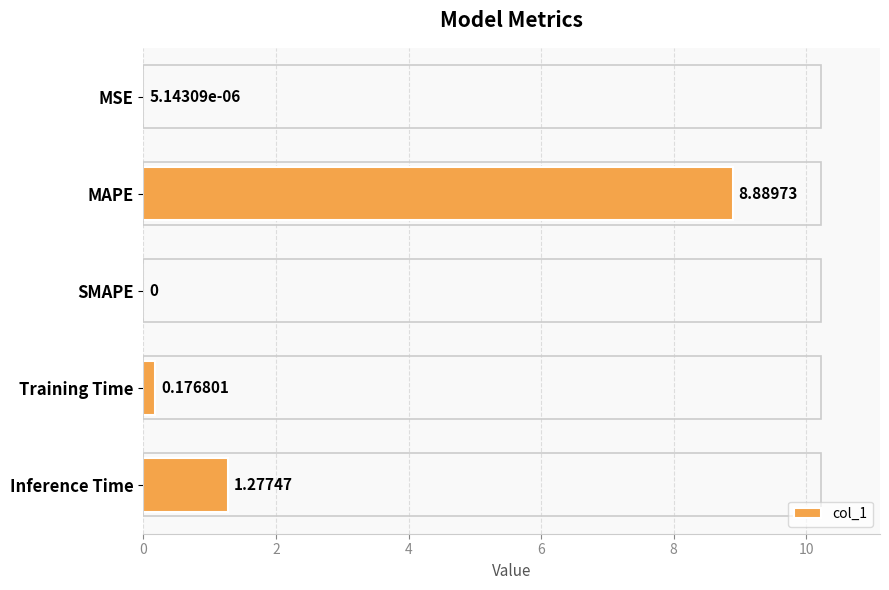

Are the bars horizontal?

Yes